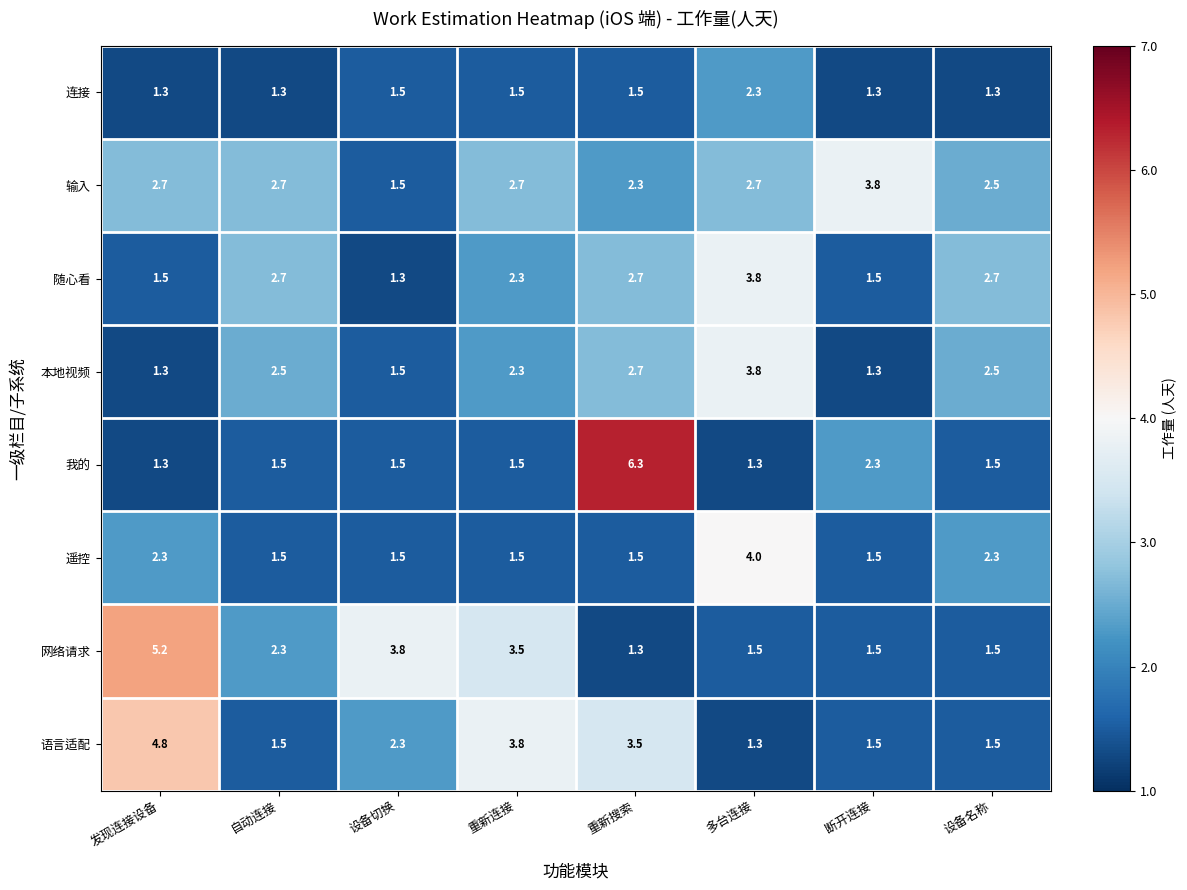

Which series has the widest spread of values?

我的